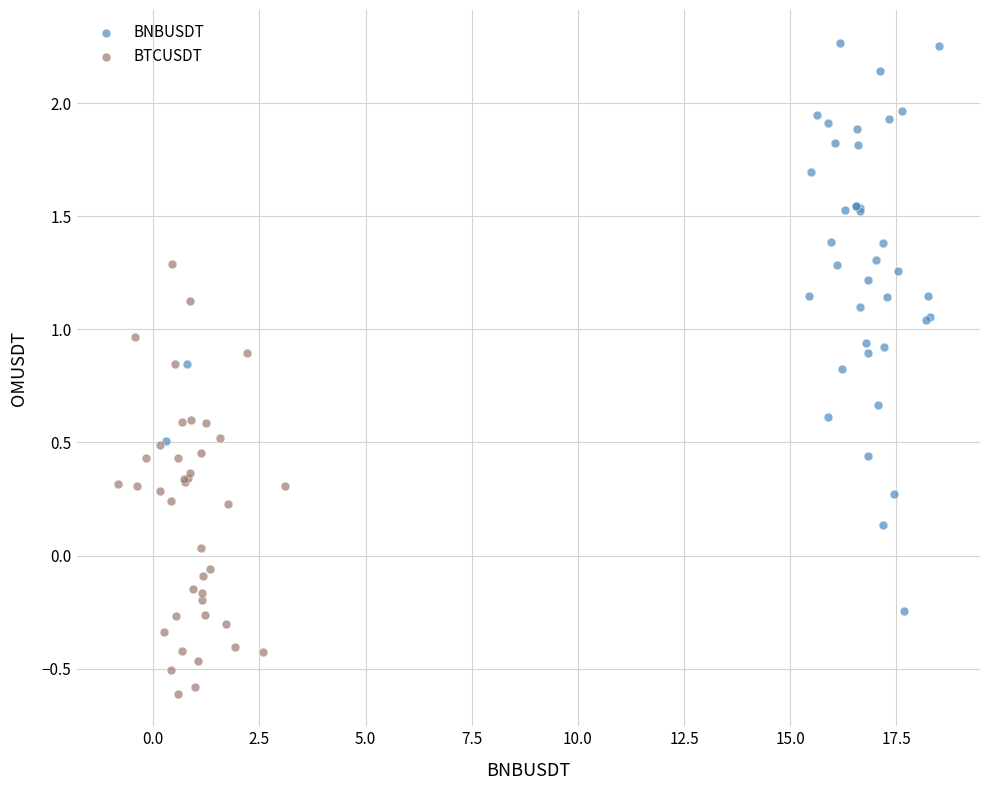

Which series has the widest spread of Y values?

BNBUSDT